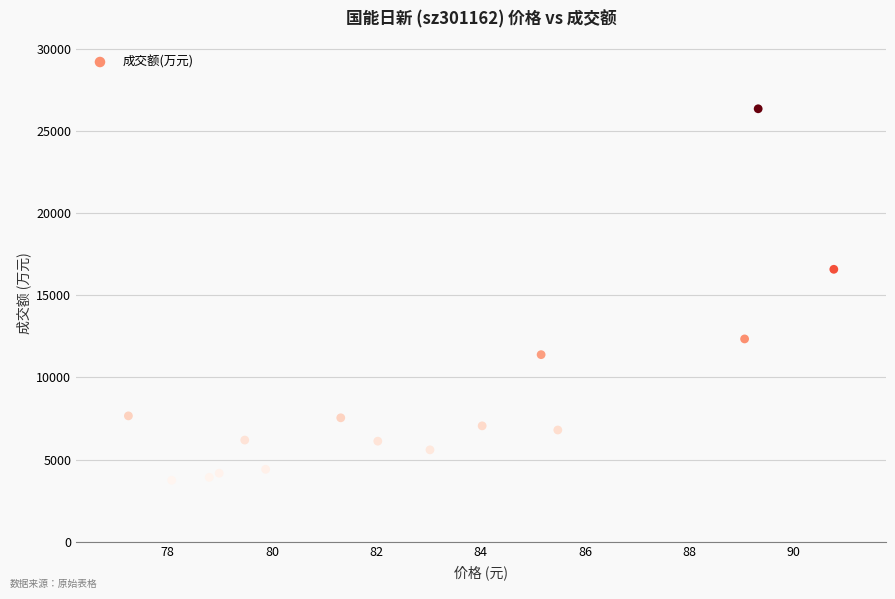

What is the range of Y values (max minus min)?

22636